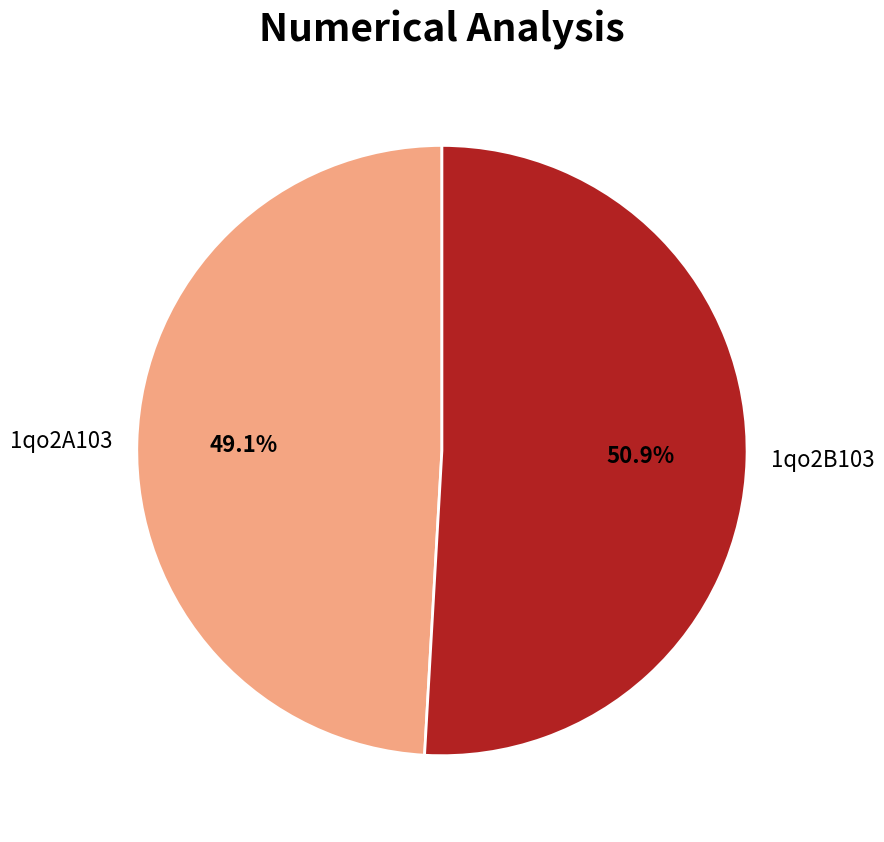

Which slice represents more than half of the pie?

1qo2B103